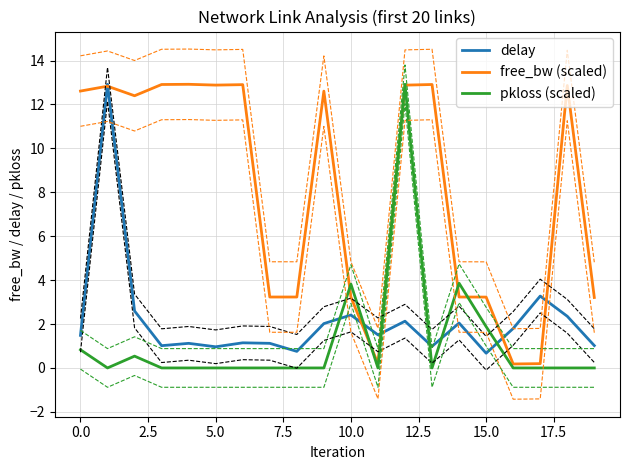

What is the lowest value of the delay series?

0.7